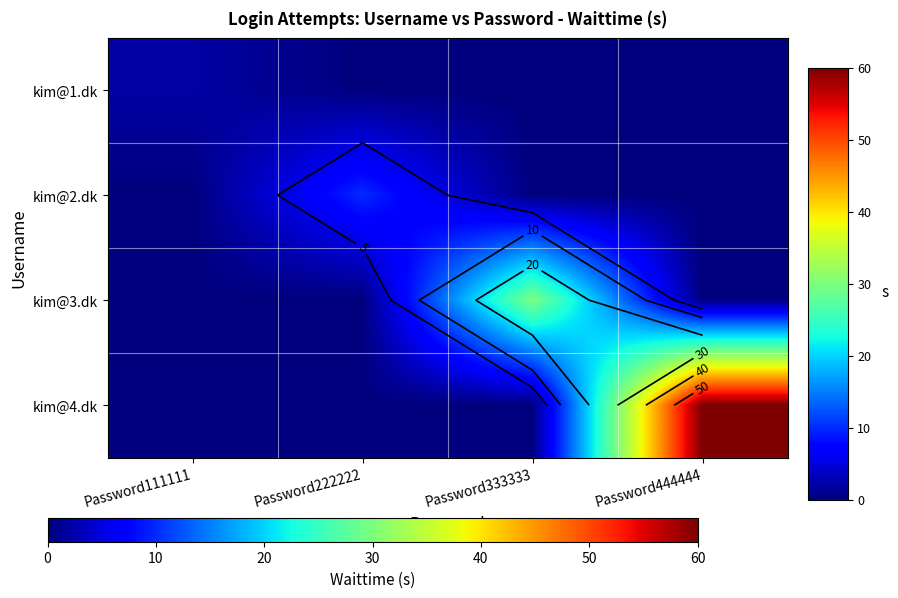

At how many categories does at least one series exceed 30?

1